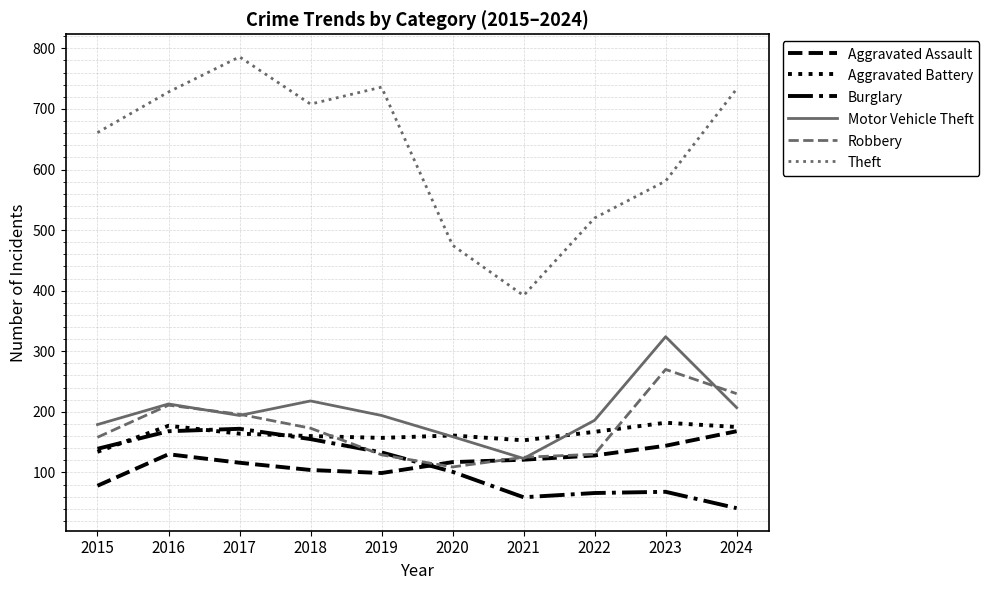

What is the approximate value of Aggravated Assault at 2024, to the nearest 10?

170